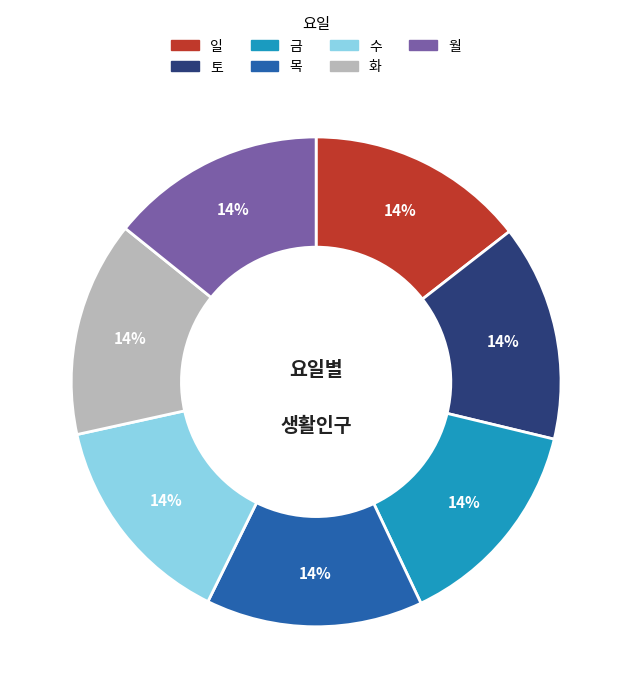

Approximately how many times larger is the value at 금 compared to 일?

1.0